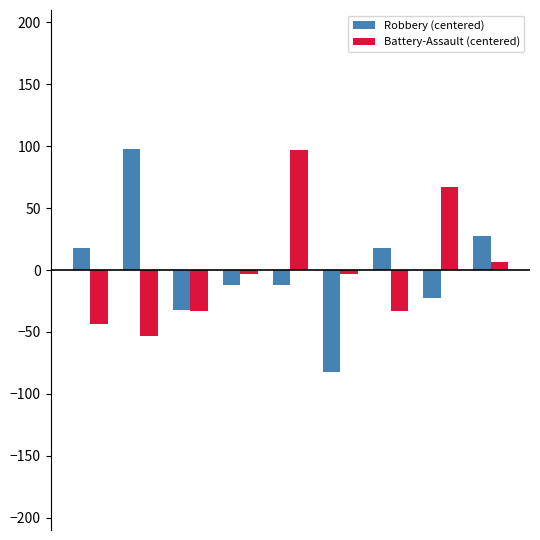

What is the difference between the maximum and minimum values in the Battery-Assault (centered) series?

150.0